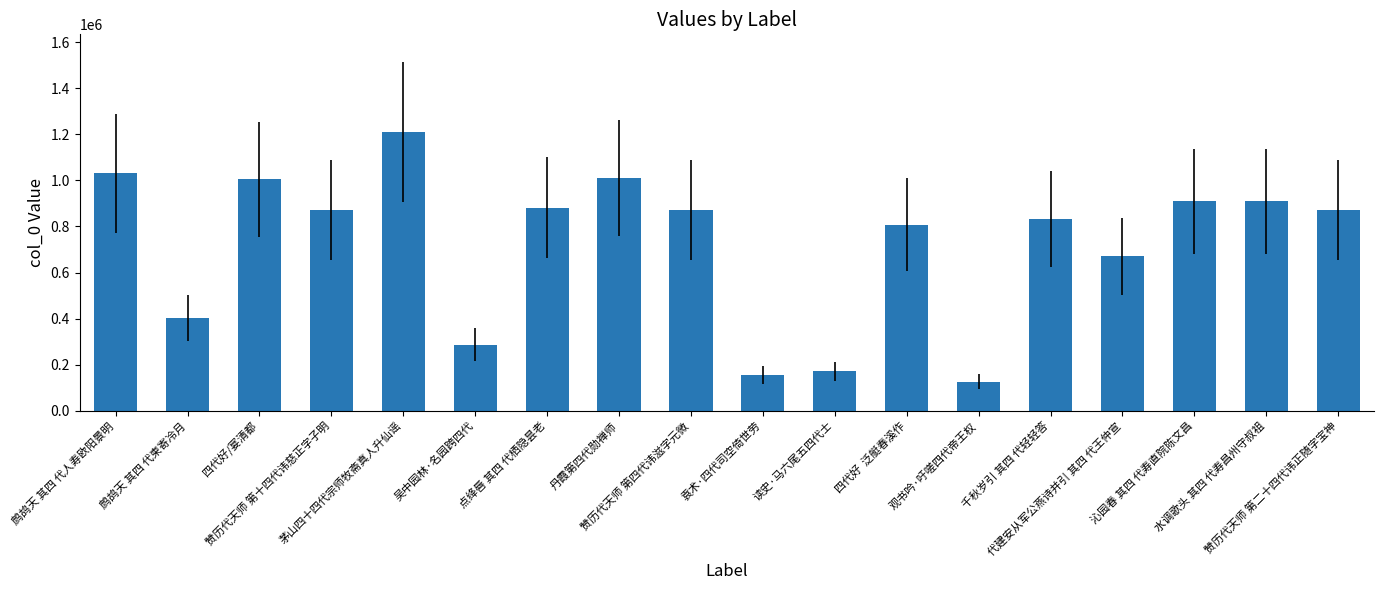

True or false: the data shows 268639 at 读史·马六尾五四代士.

False